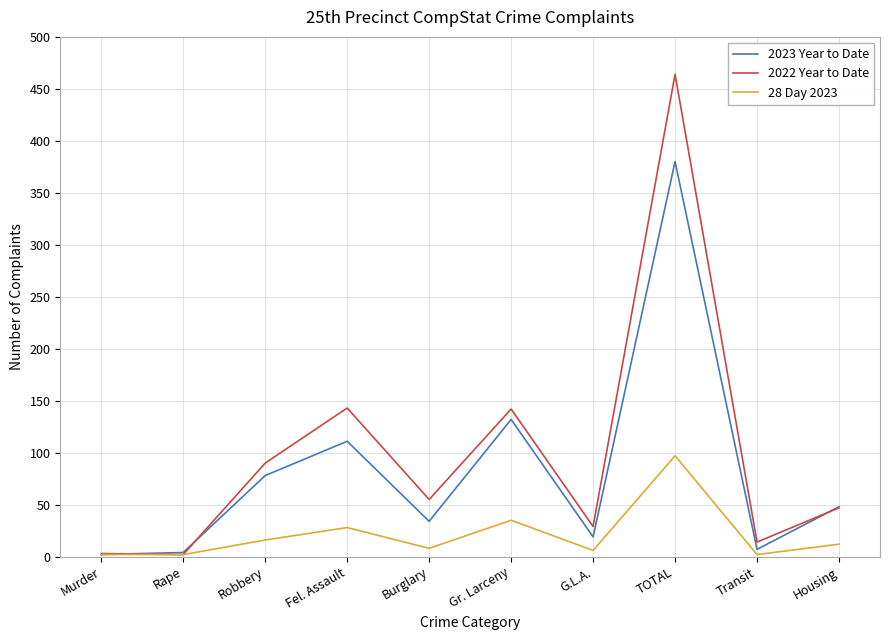

Where does the 2022 Year to Date series first go above 55?

Robbery